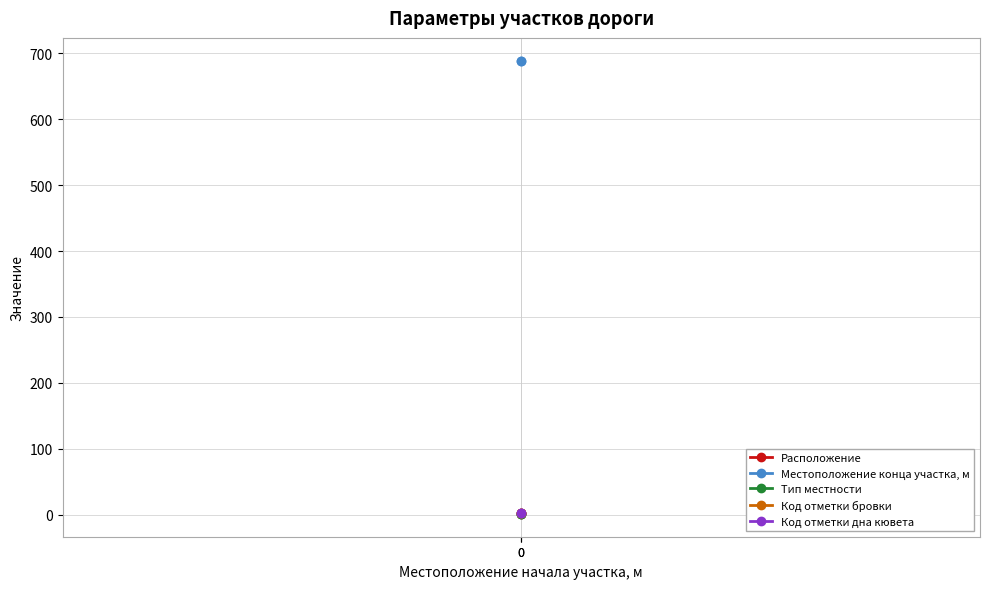

What is the smallest value displayed?

1